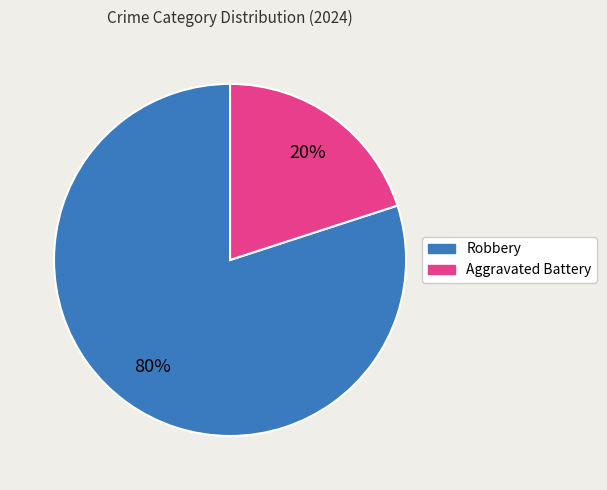

Between Robbery and Aggravated Battery, which is larger?

Robbery